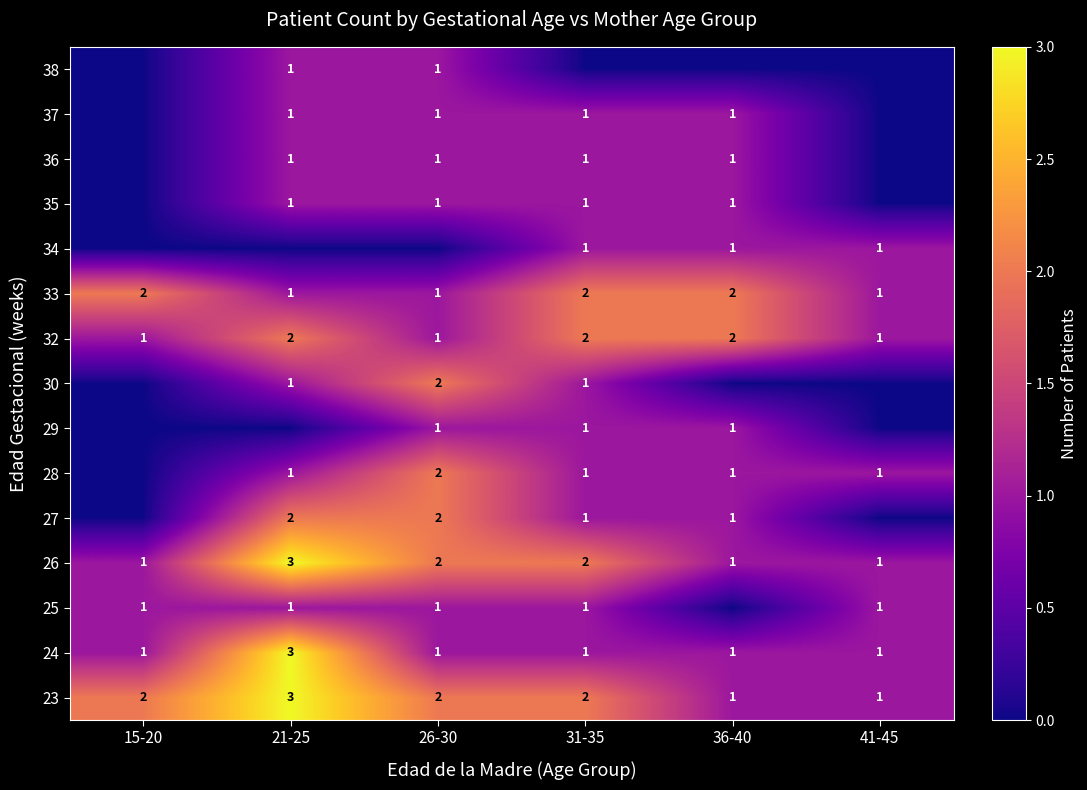

The 23 series shows 1 at 26-30. True or false?

False